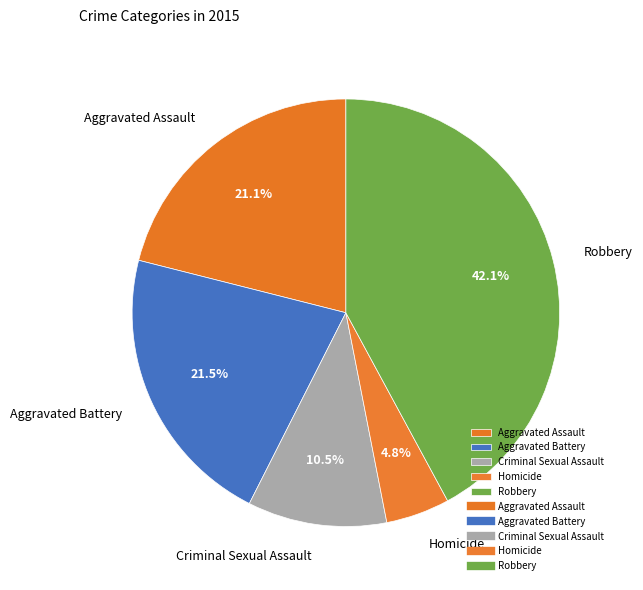

What portion of the pie excludes Homicide?

95.2%